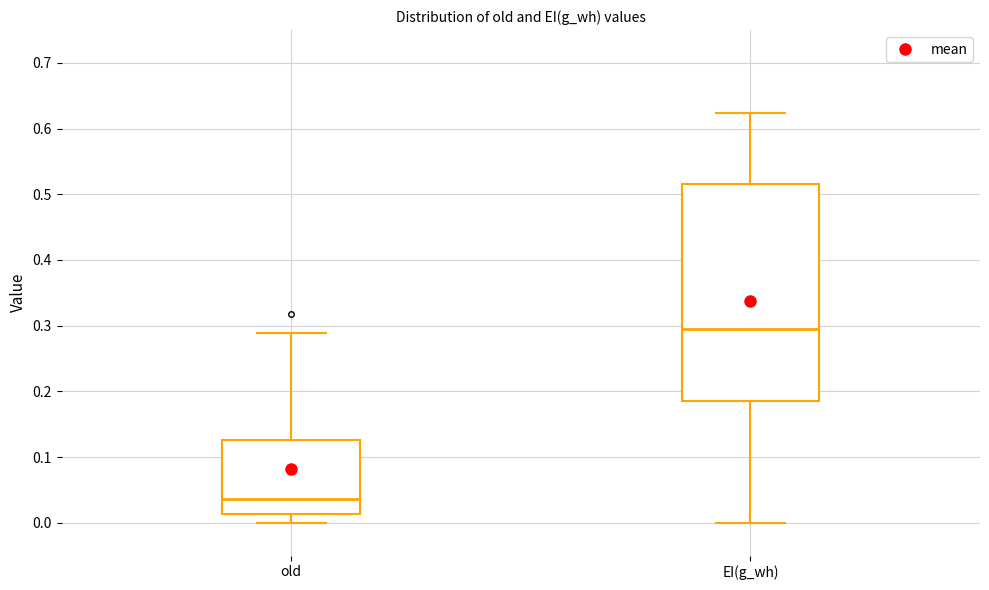

Reading left to right, transcribe this box plot: for each box, give where its median line is, the range the box spans, and where its two whiskers end, as read against the y-axis. The values are not printed on the chart, so give them approximately, as read against the axis.

old: median 0.04, box 0.01 to 0.13, whiskers 0.00 to 0.29
EI(g_wh): median 0.29, box 0.19 to 0.52, whiskers 0.00 to 0.62